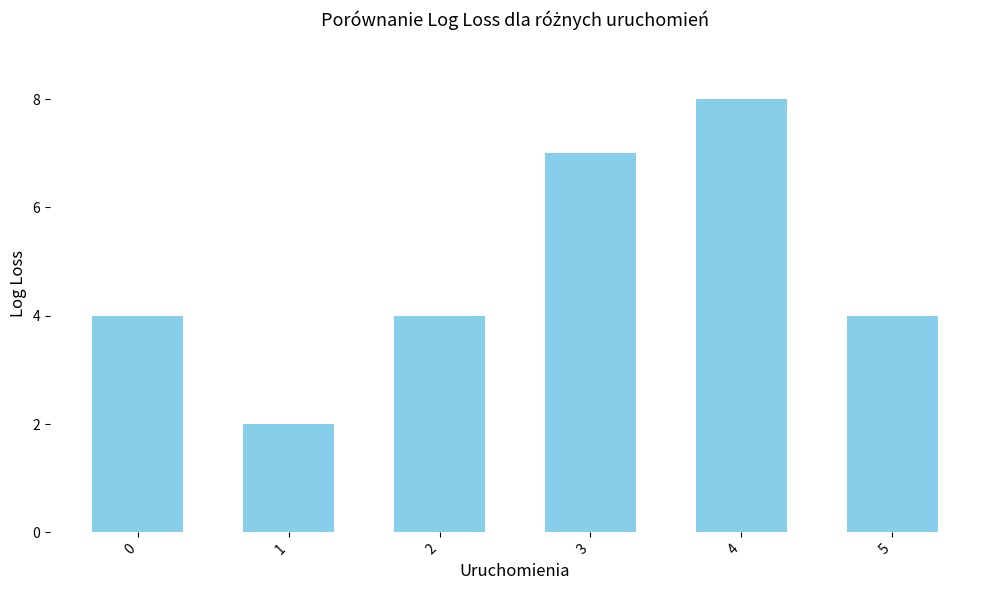

How many series are shown in this chart?

1